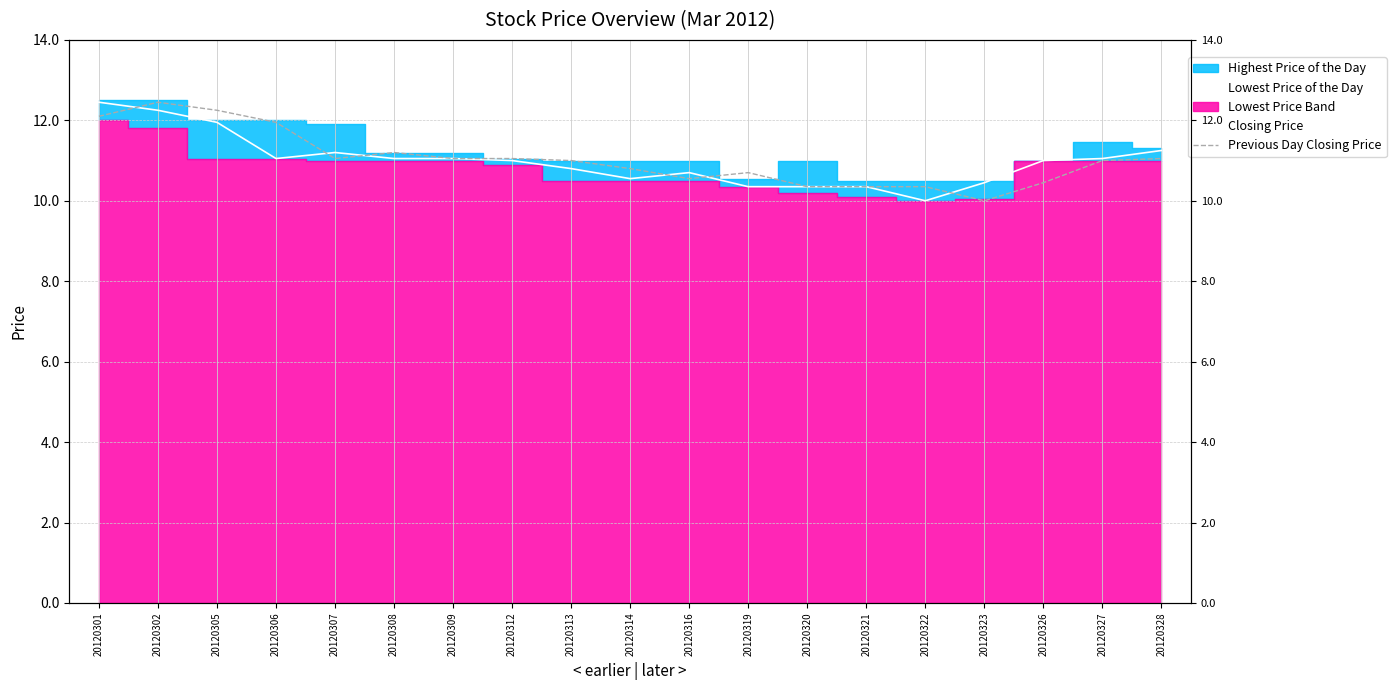

The Closing Price series shows 11.9 at 20120305. True or false?

True